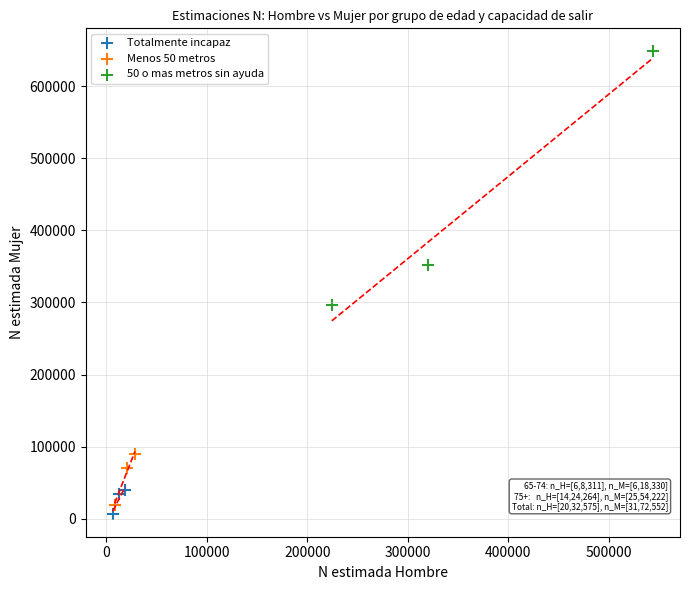

Which series has the widest spread of Y values?

50 o mas metros sin ayuda